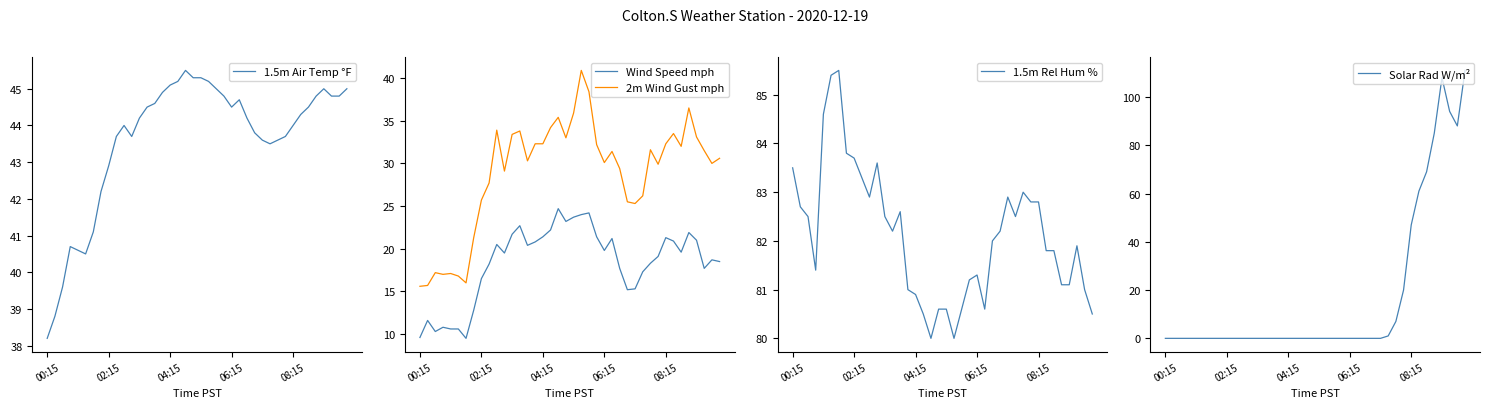

How many values in the 2m Wind Gust mph series are below 31?

20